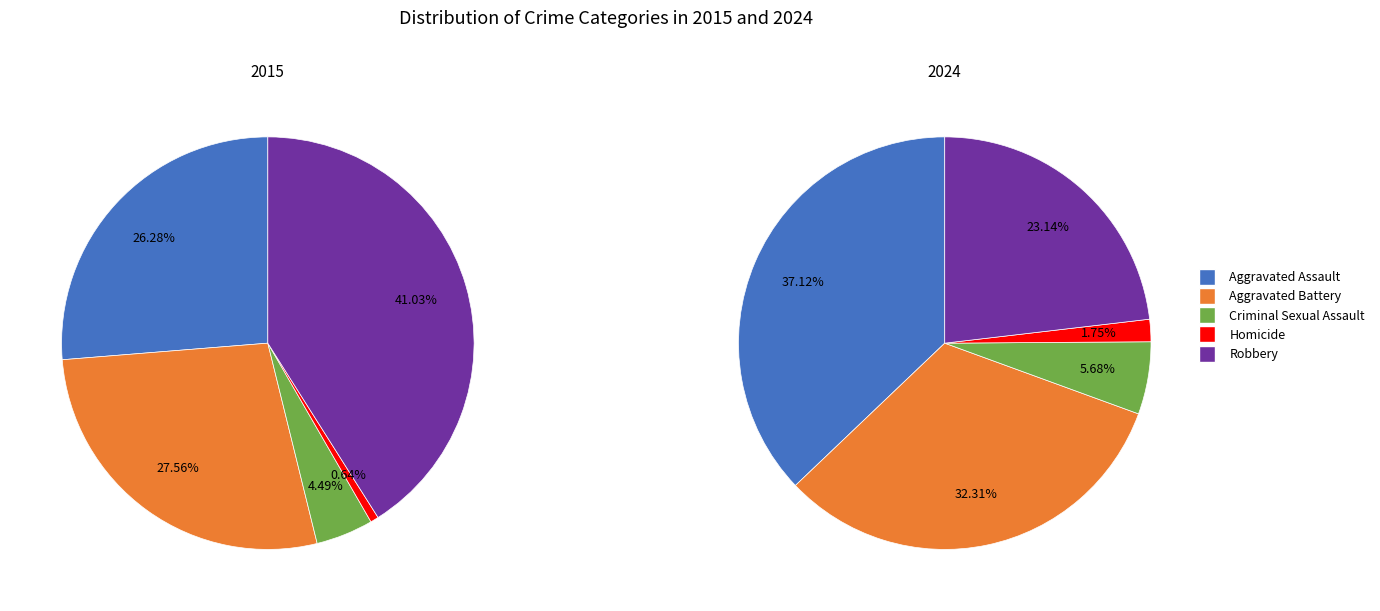

To the nearest percent, what is the difference between the largest and smallest slice percentages?

40%